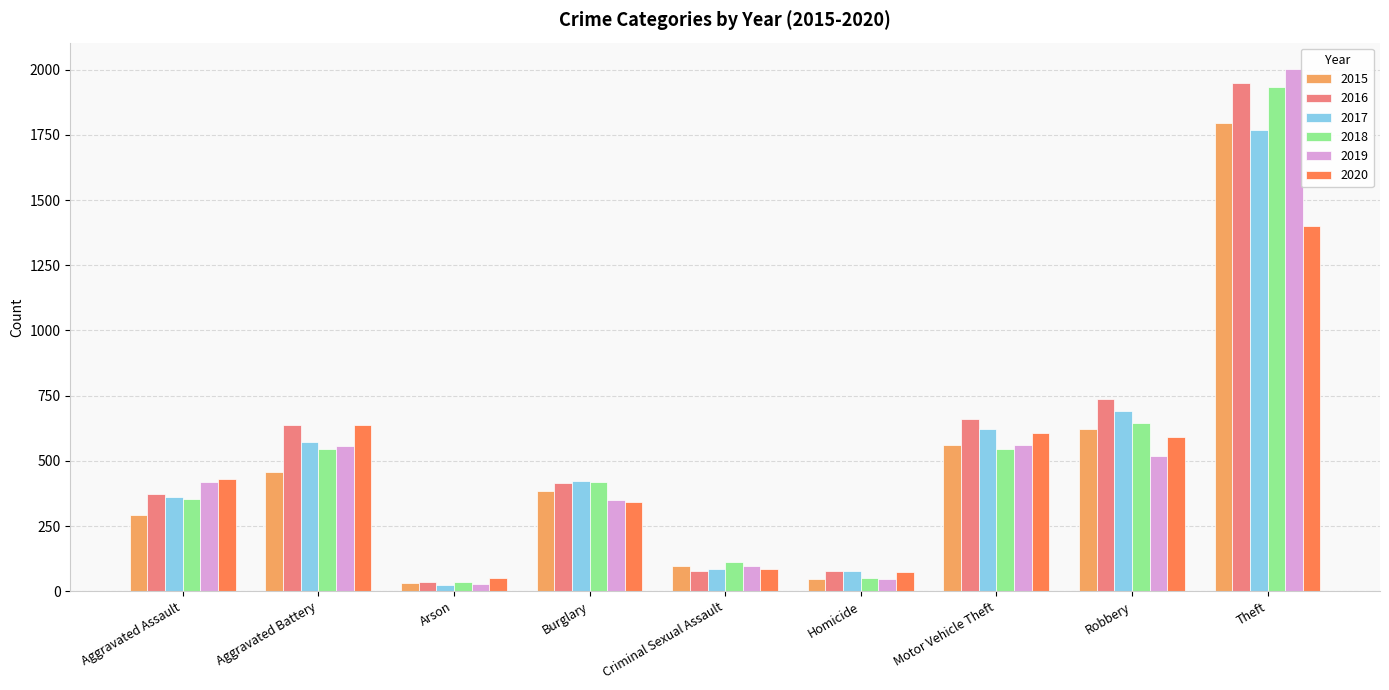

How many groups of bars are there?

9